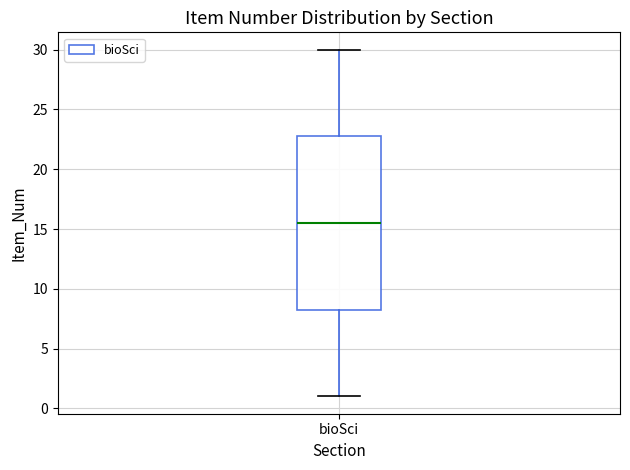

Transcribe this box plot: give where the median line is, the range the box spans, and where the two whiskers end, as read against the y-axis. The values are not printed on the chart, so give them approximately, as read against the axis.

median 15.5, box 8.5 to 23.0, whiskers 1.0 to 30.0